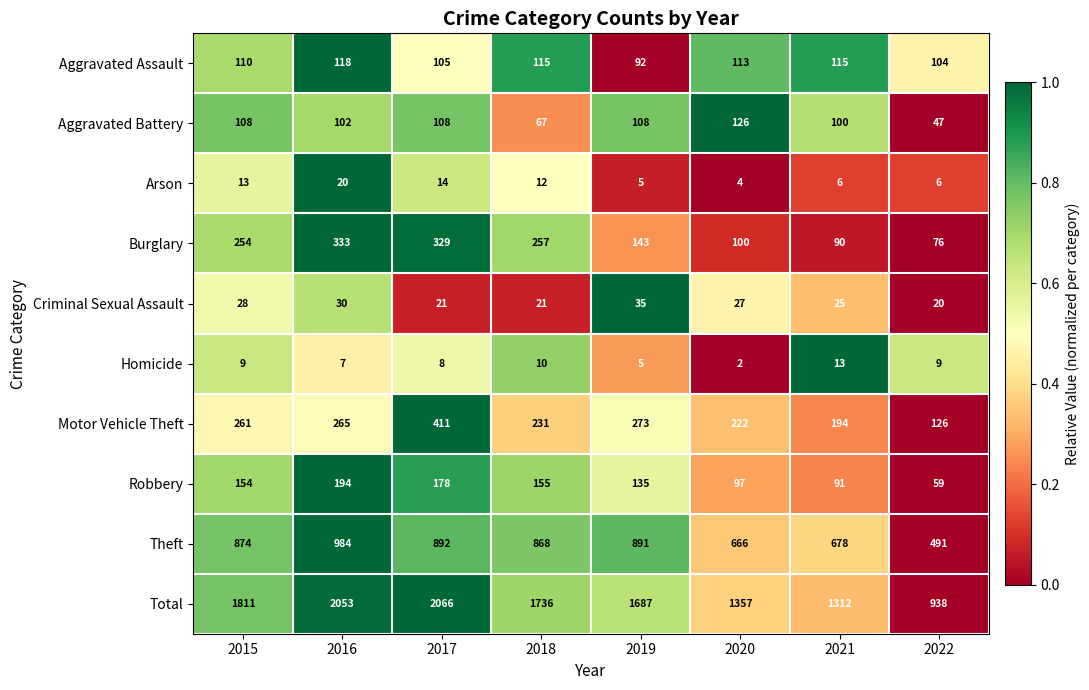

Where is Robbery nearest to the value 126?

2019